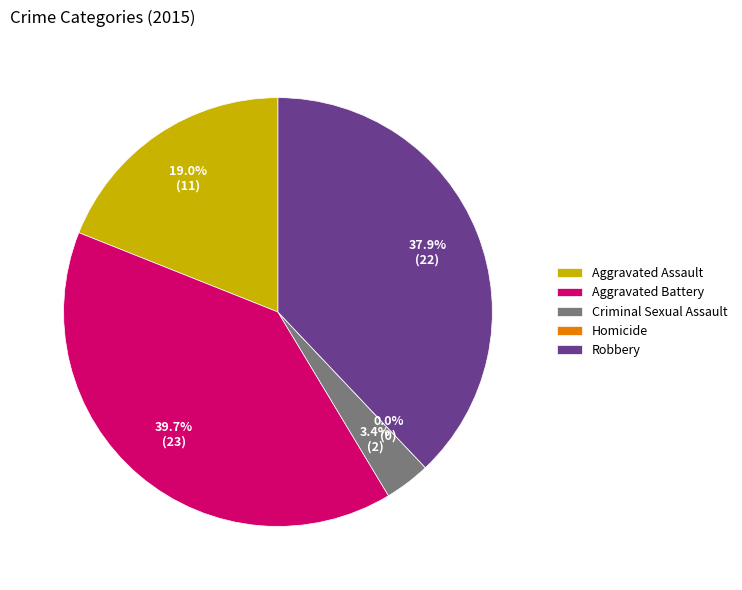

What is the smallest slice in the pie chart?

Homicide